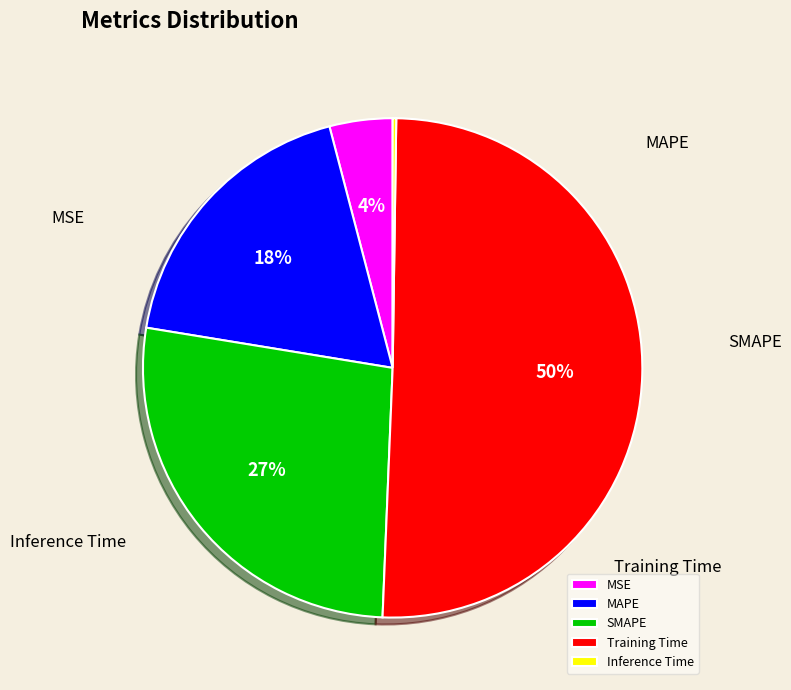

To the nearest percent, what is the difference between the MSE and MAPE slice percentages?

14%